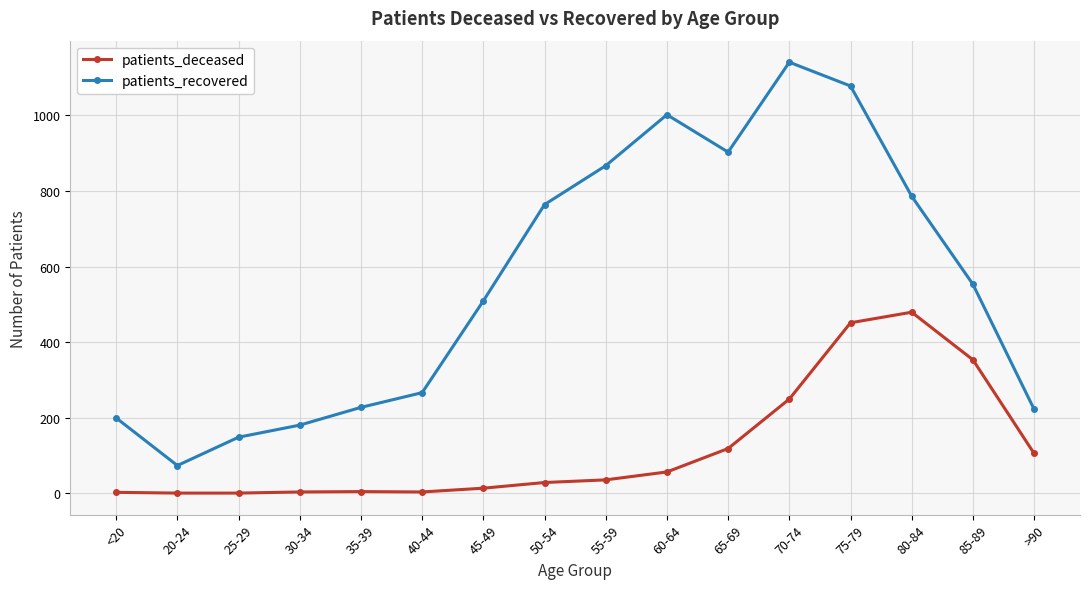

What is the difference between the maximum and minimum values in the patients_recovered series?

1068